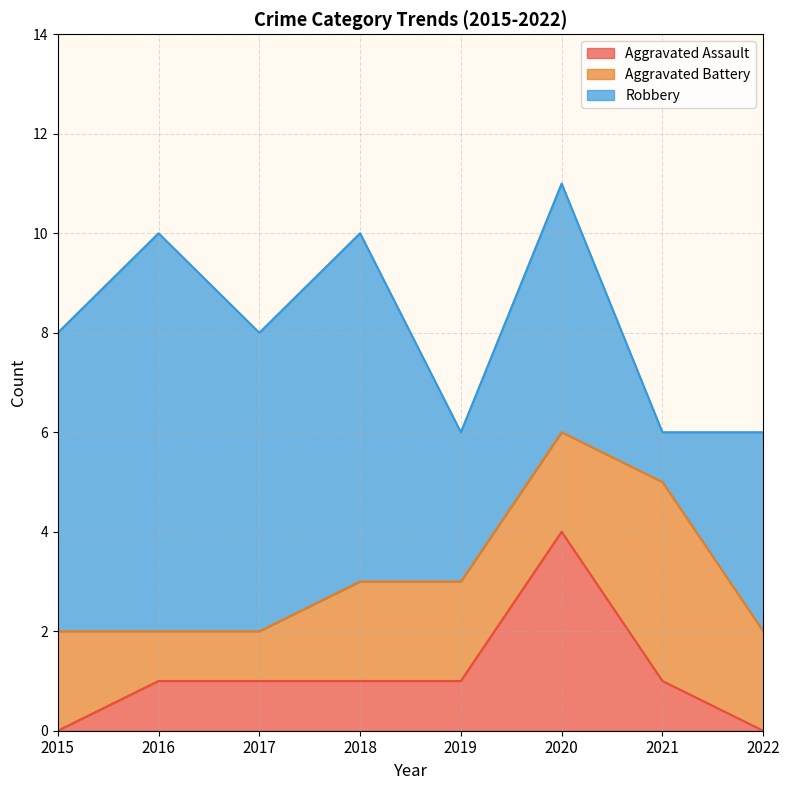

Which category has the lowest value in the Robbery series?

2021